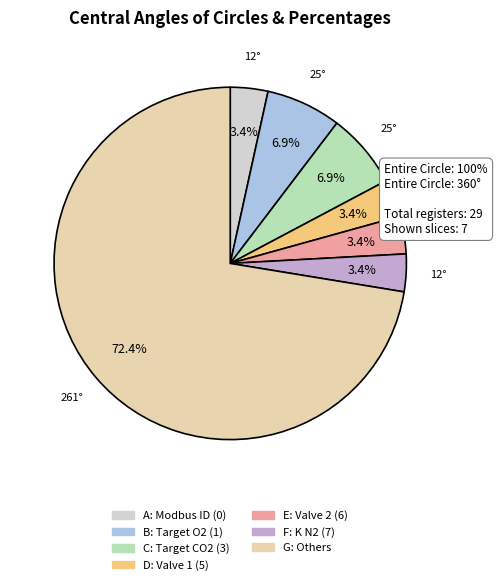

Does any single category account for the majority?

Yes